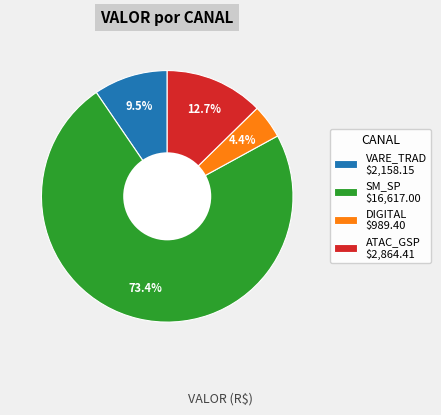

Which category has the smallest portion of the pie?

DIGITAL $989.40